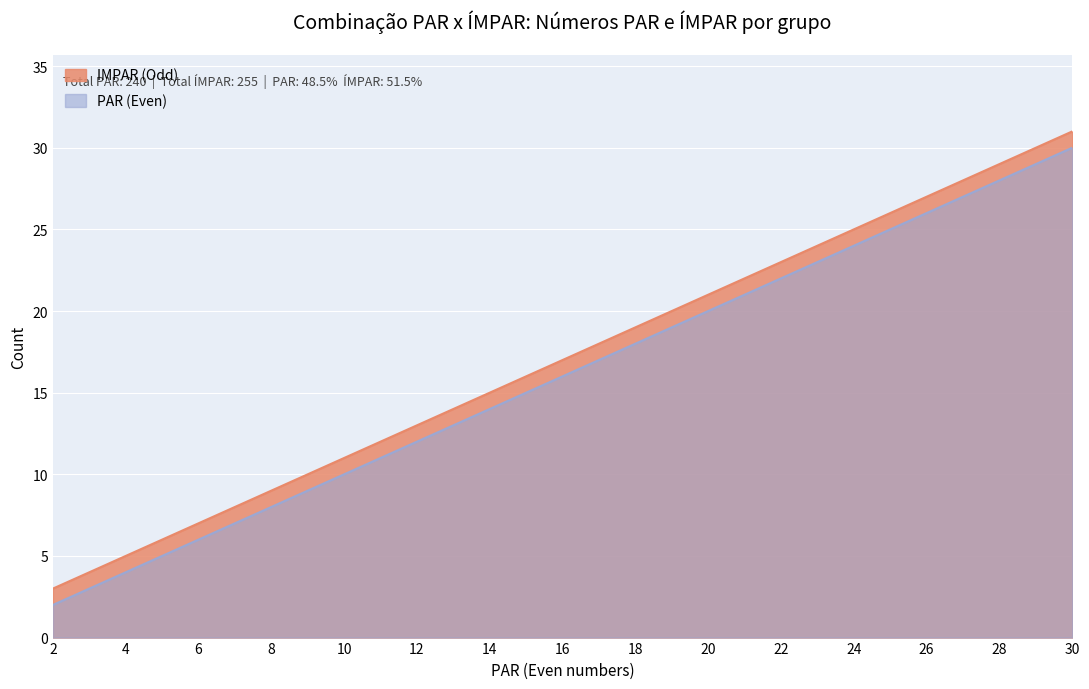

What is the sum of the PAR (Even) values at 30 and 24?

54